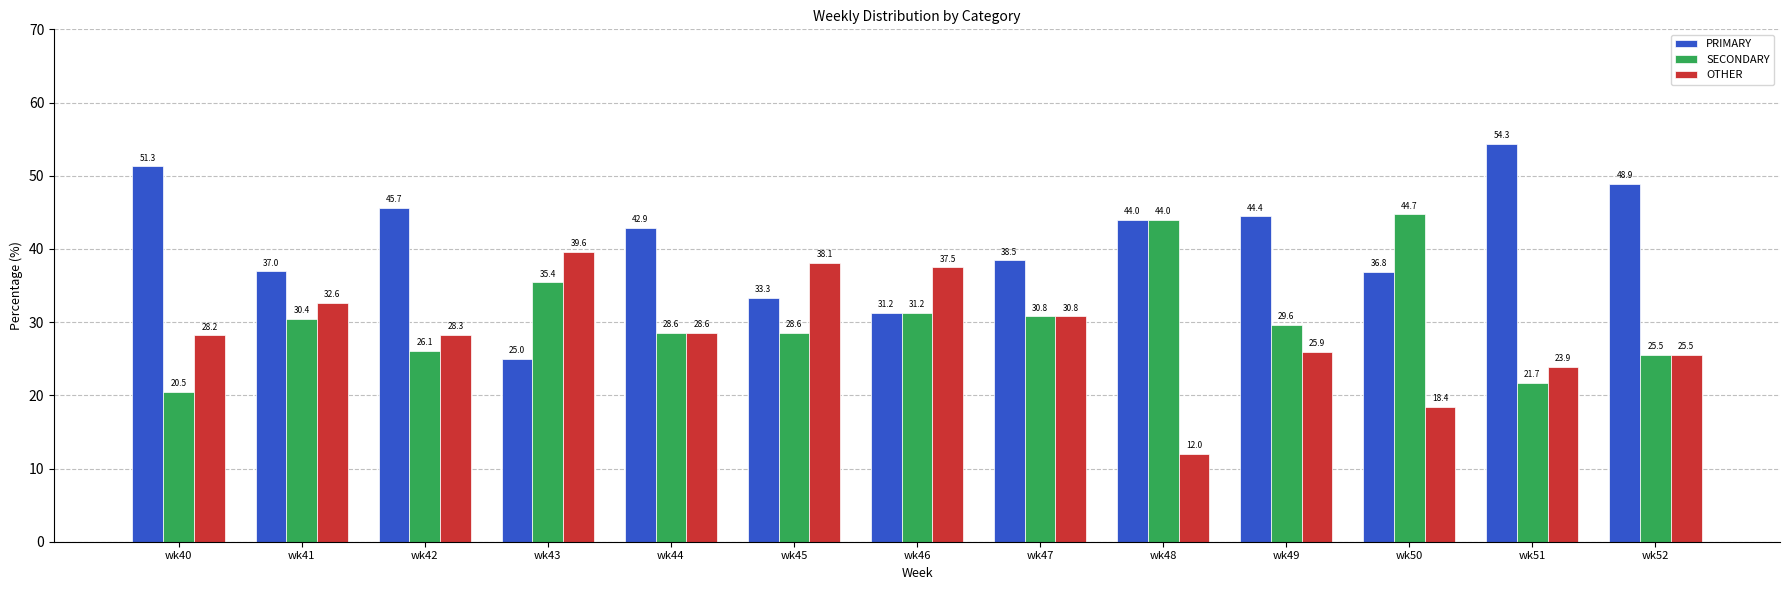

Which series has the widest spread of values?

PRIMARY